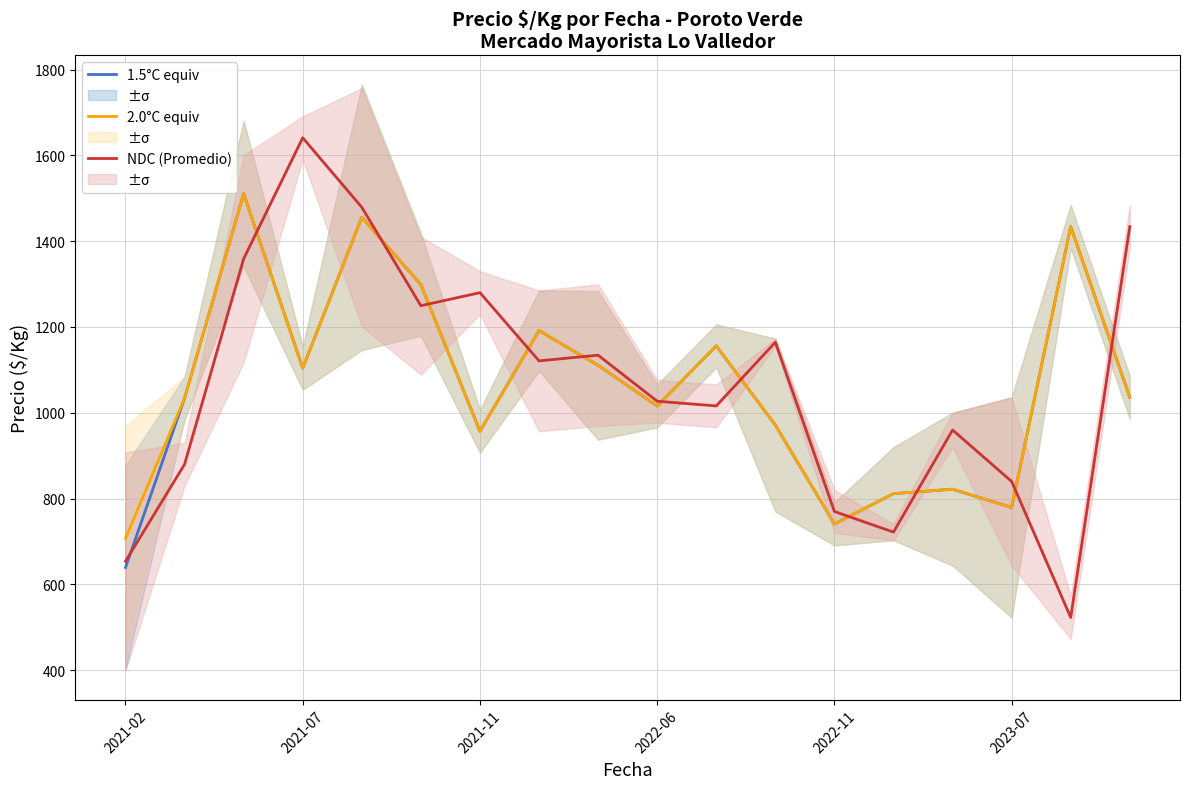

The value of 1.5°C equiv at 14 is 1090.4. True or false?

False